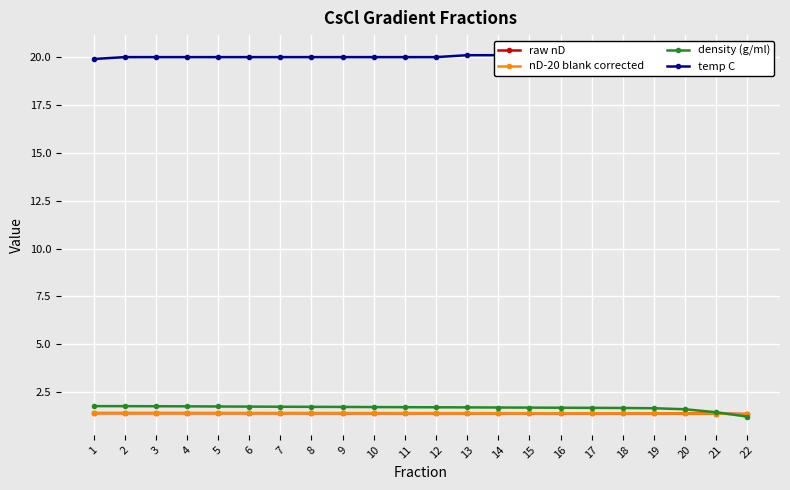

What is the difference between the second highest and minimum values in the temp C series?

0.3